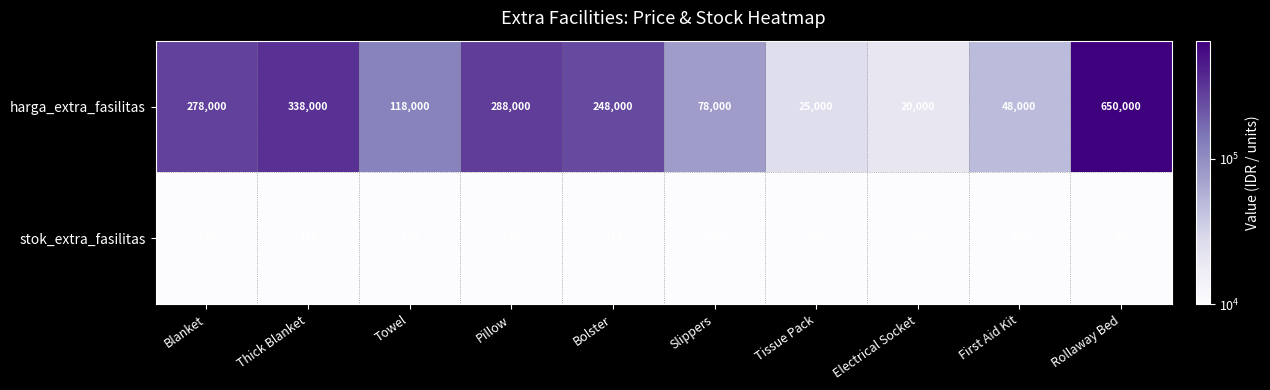

What is the approximate value of harga_extra_fasilitas at Pillow, to the nearest 10?

288000